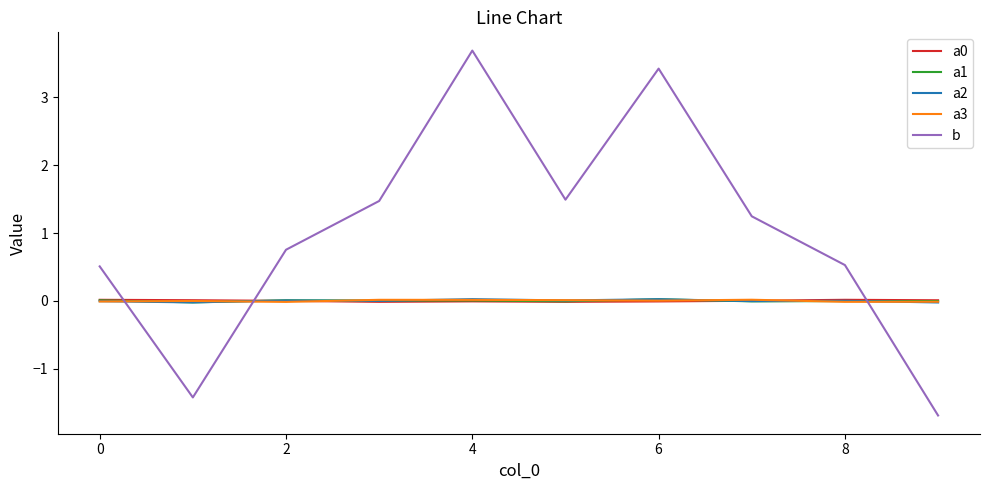

True or false: b and a2 intersect in this chart.

True